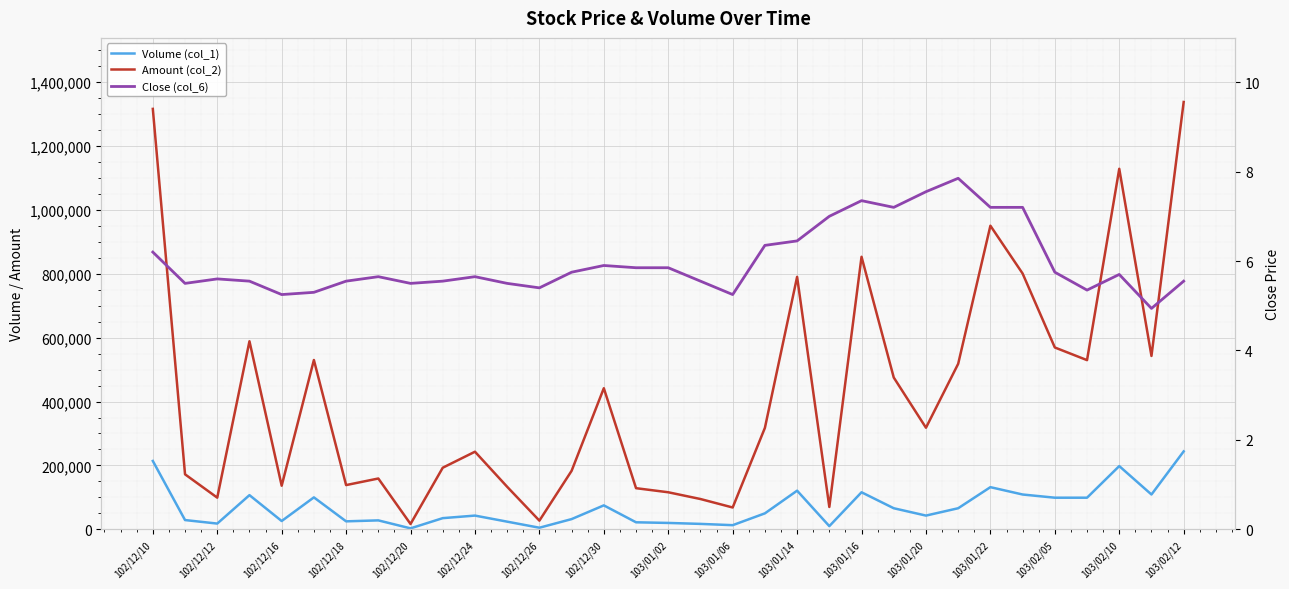

How many interior local peaks does the Volume (col_1) series have?

9